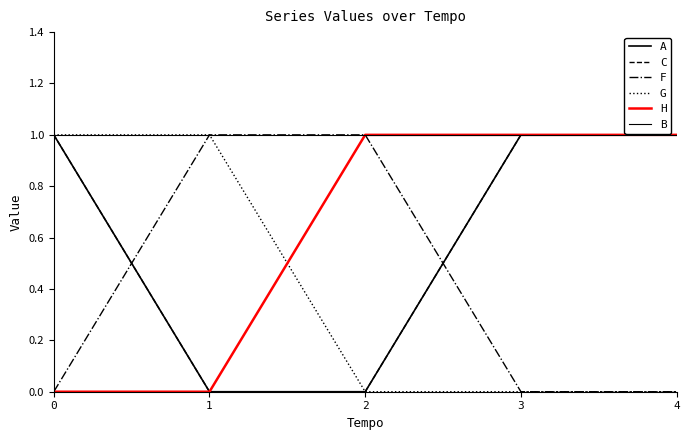

What is the sum of all B values?

5